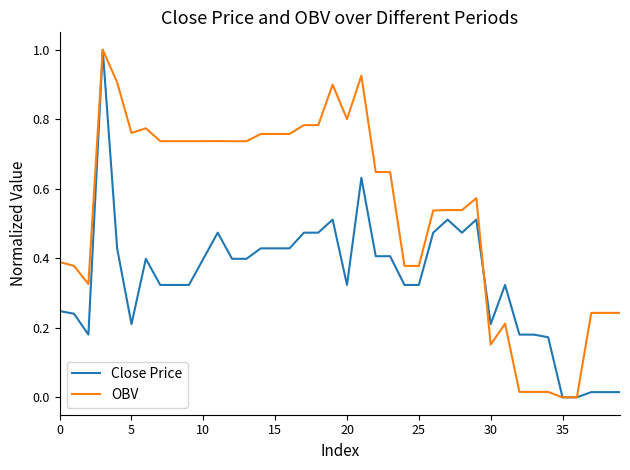

True or false: Close Price has more than 1 points higher than both neighbors.

True